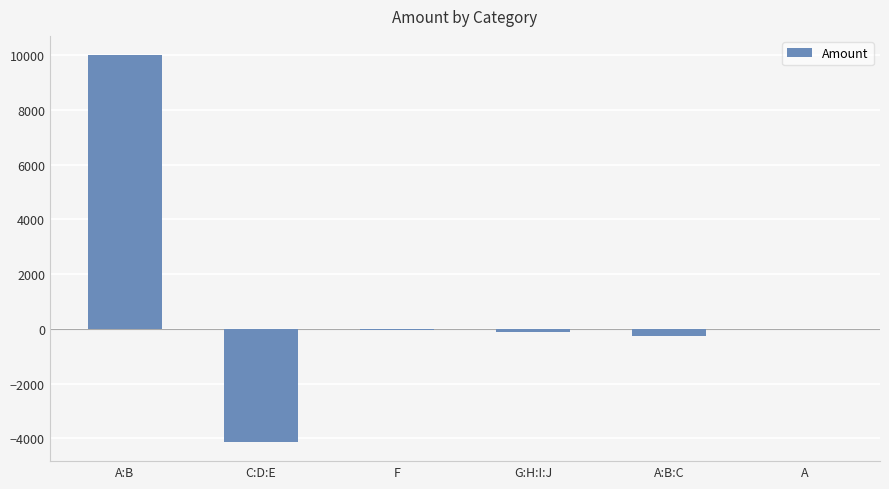

What value does the data have at A?

-10.7